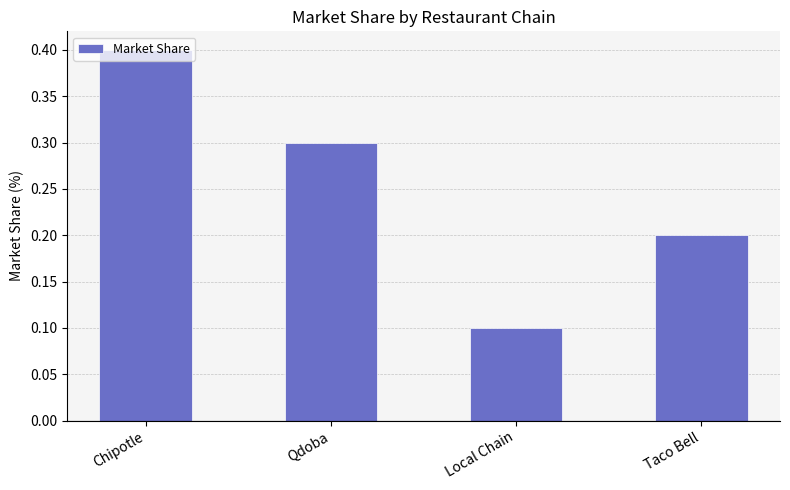

What position from the left is Taco Bell?

4